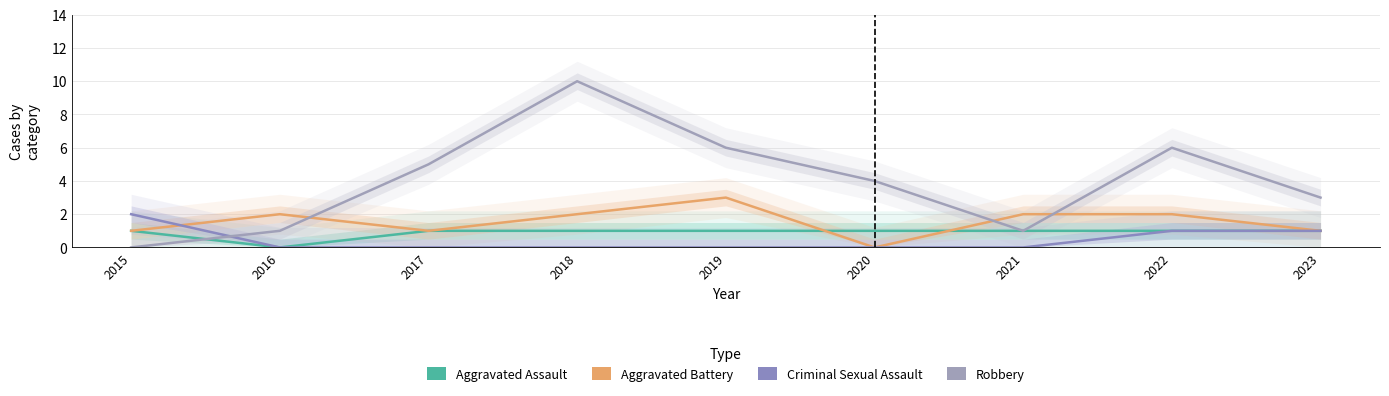

Does the chart have visible grid lines?

Yes